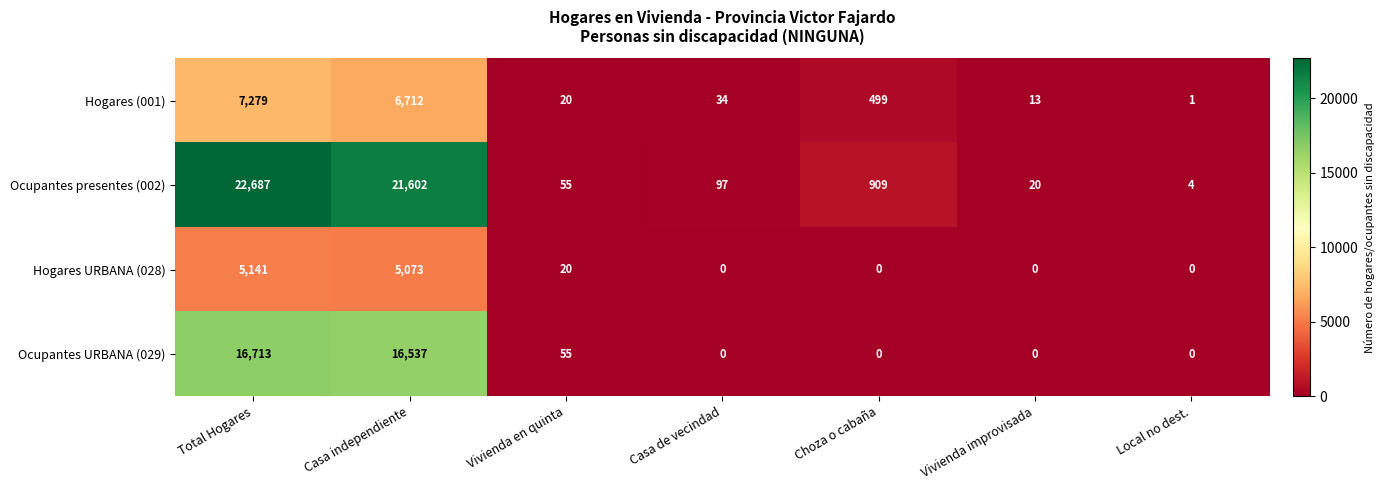

How many values in Hogares URBANA (028) are above zero?

3